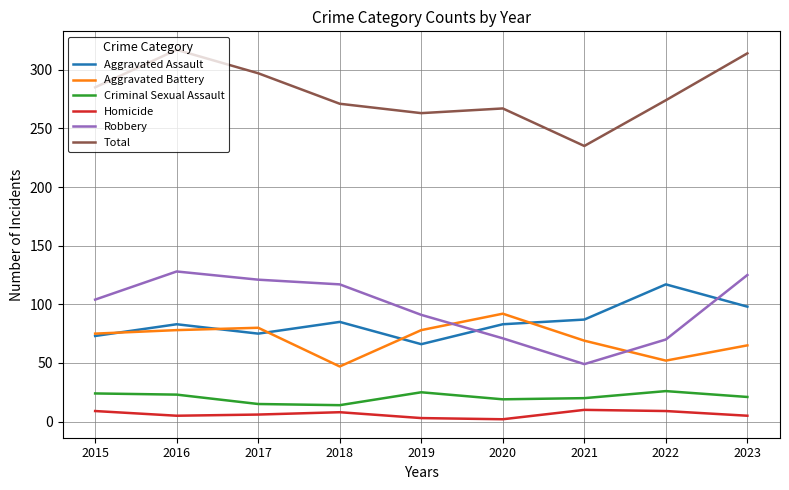

True or false: Total and Aggravated Assault cross at least once.

False